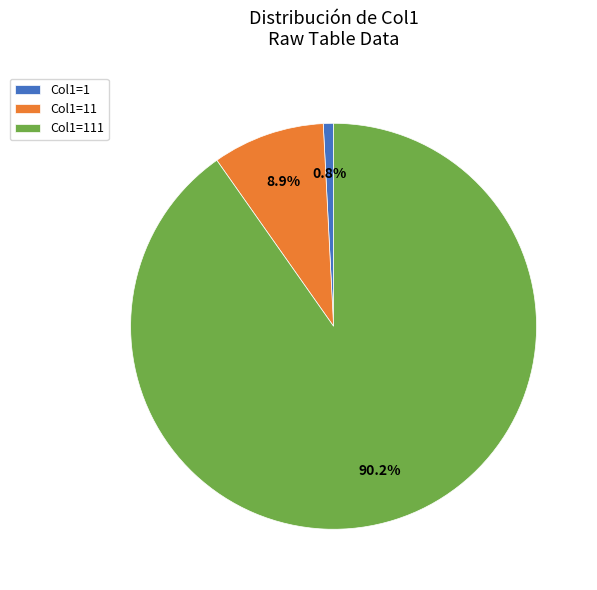

What percentage is NOT represented by Col1=1?

99.2%